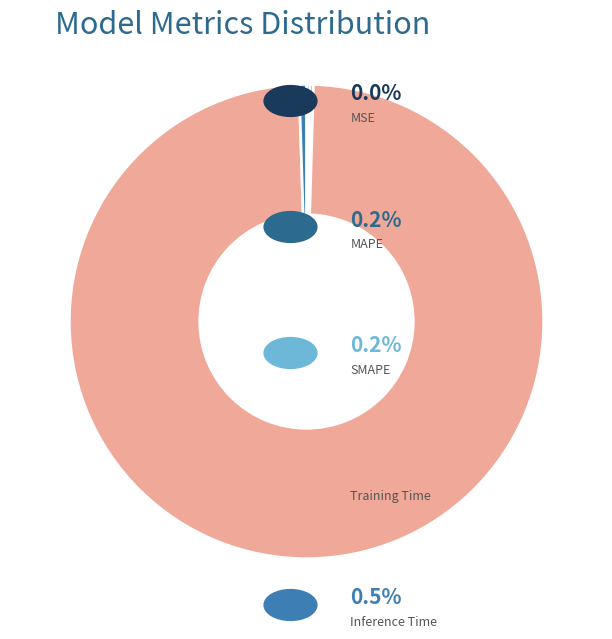

Is there any slice that represents more than half of the pie?

Yes